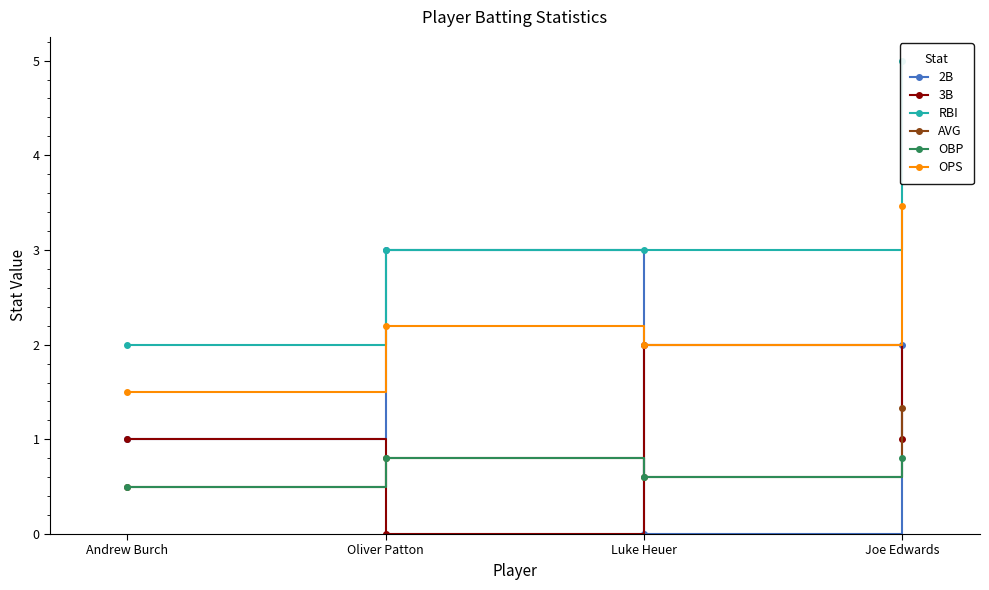

The OBP series shows 1.1 at Oliver Patton. True or false?

False